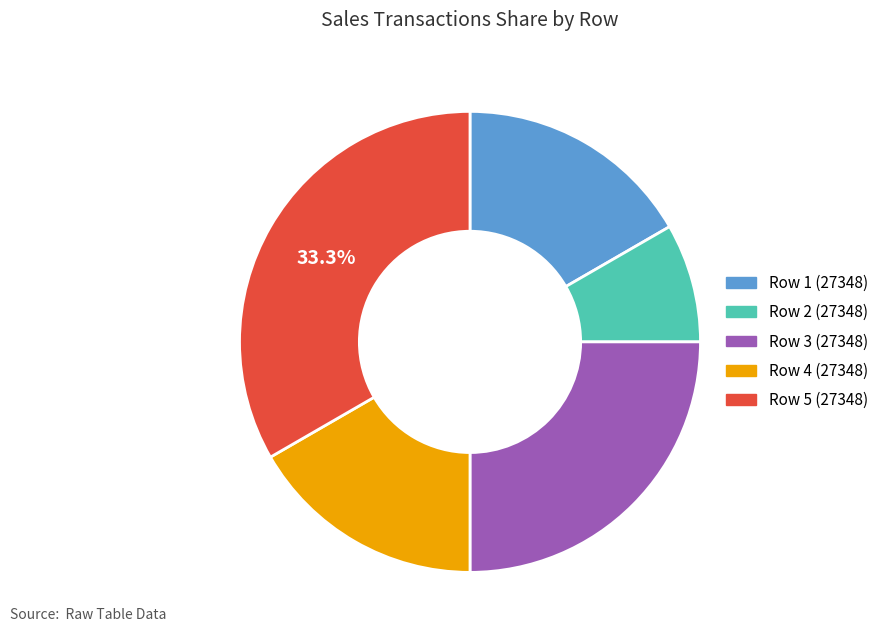

Does Row 1 (27348) represent more than half of the total?

No